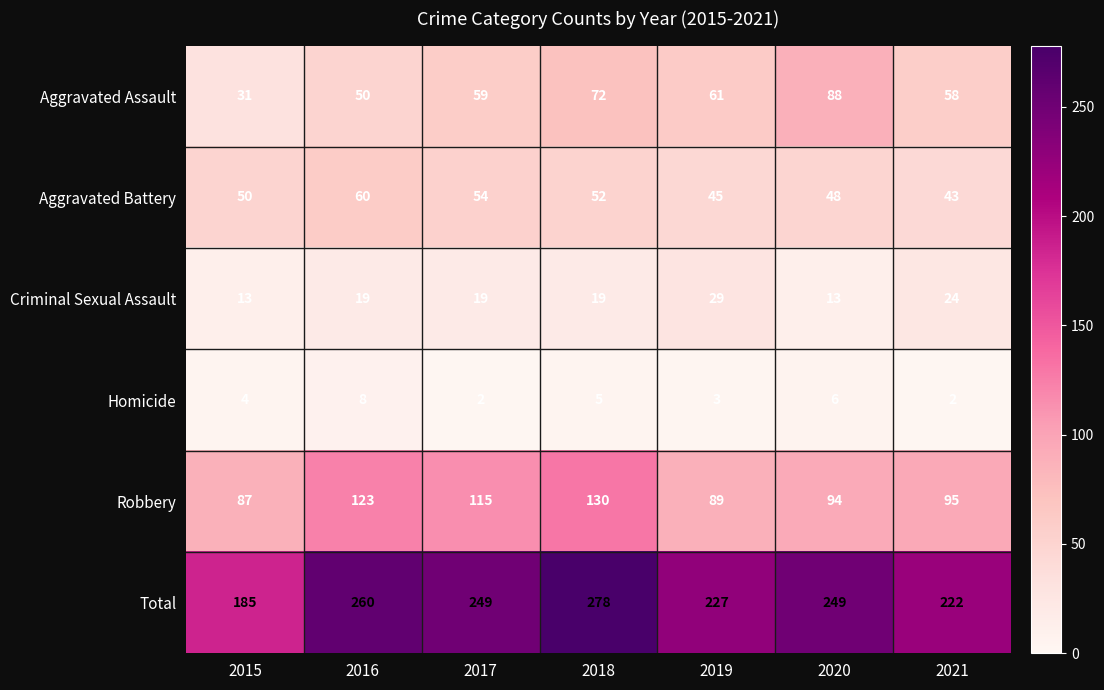

Which label corresponds to the largest value in the chart?

2018